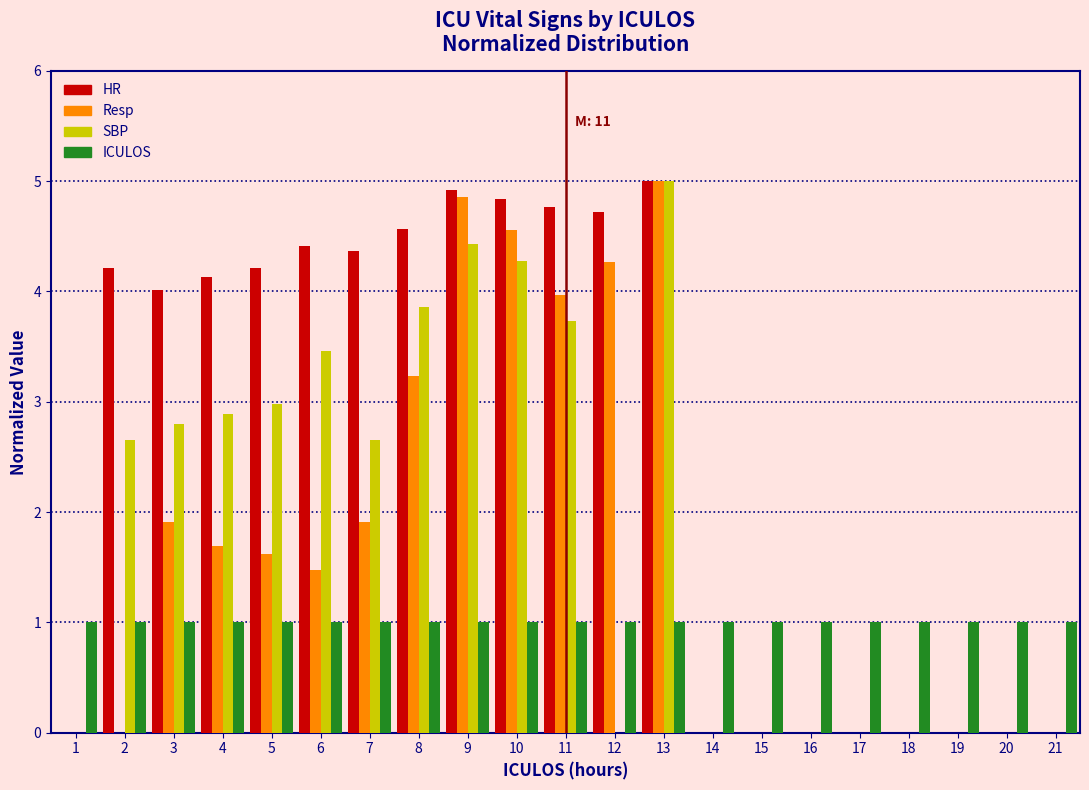

Between 1 and 6, which series saw the biggest shift?

HR